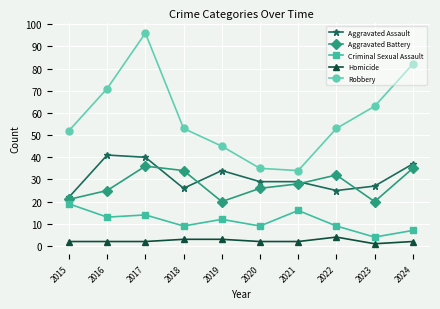

At which label is Robbery closest to 65?

2023